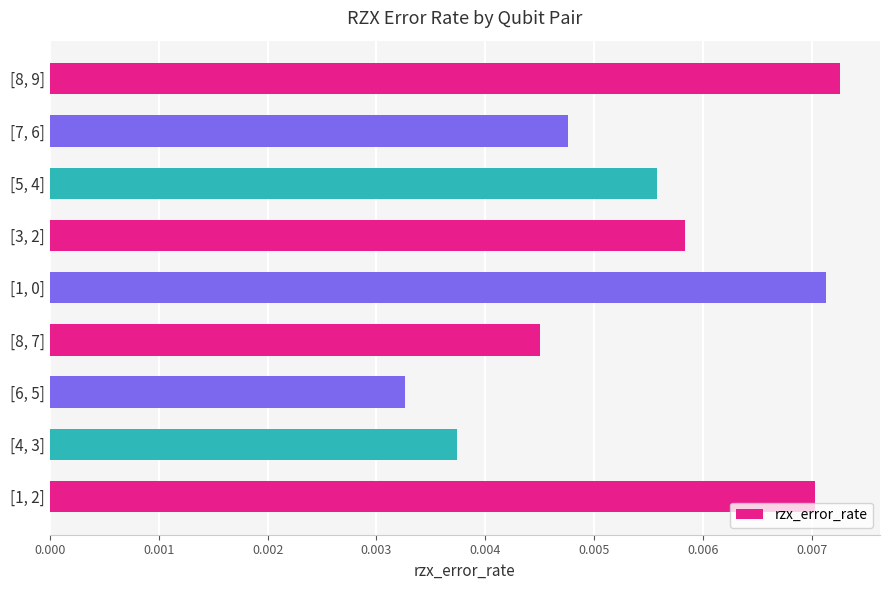

What is the label of the 6th bar from the bottom?

[3, 2]